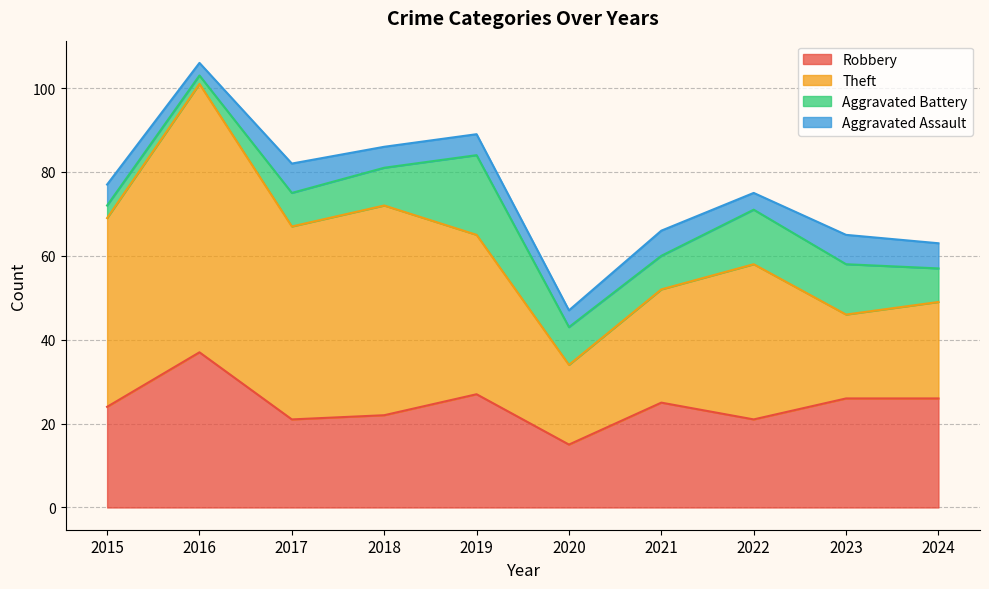

Which series has the largest total across all categories?

Theft